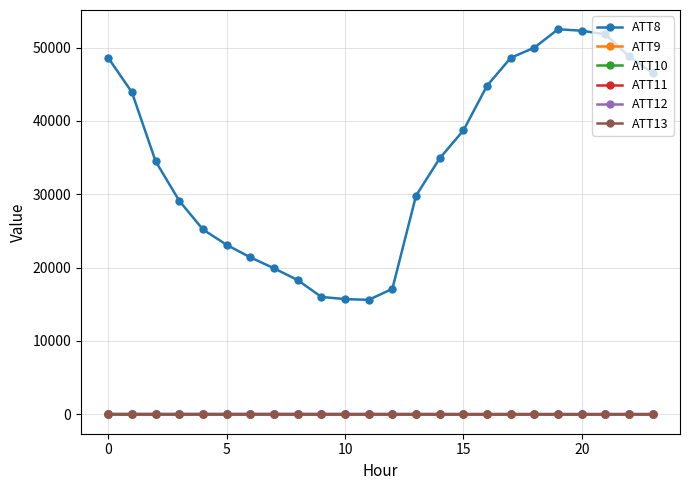

Which series has the widest spread of values?

ATT8